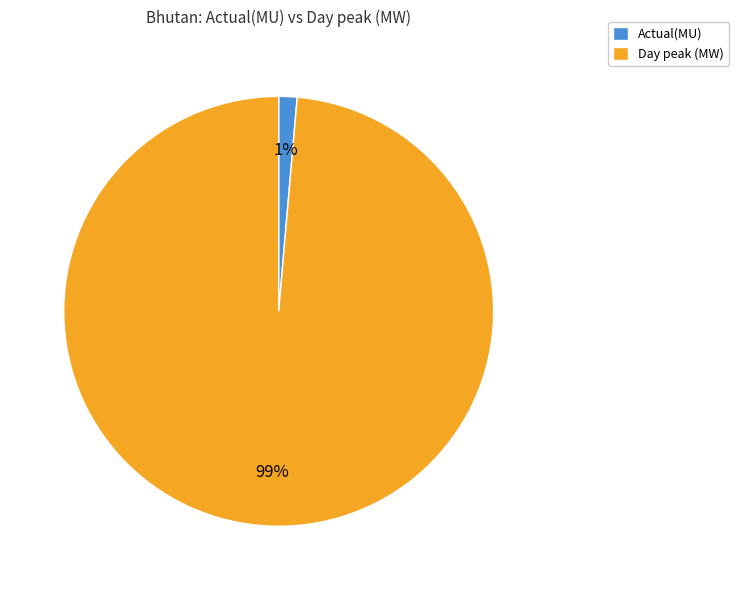

Does Actual(MU) represent more than half of the total?

No